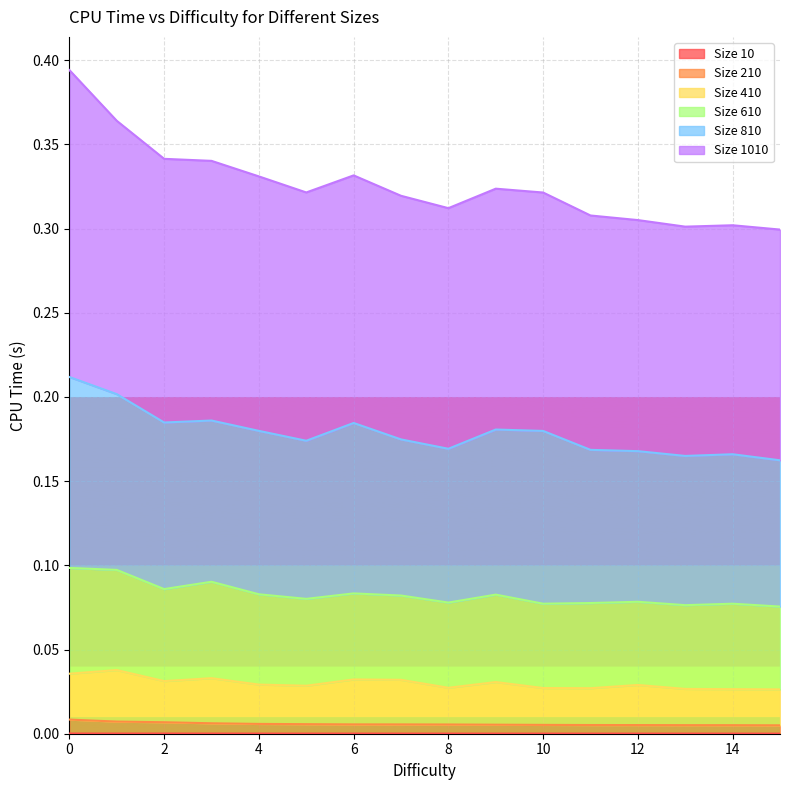

Which label corresponds to the smallest value in the chart?

15